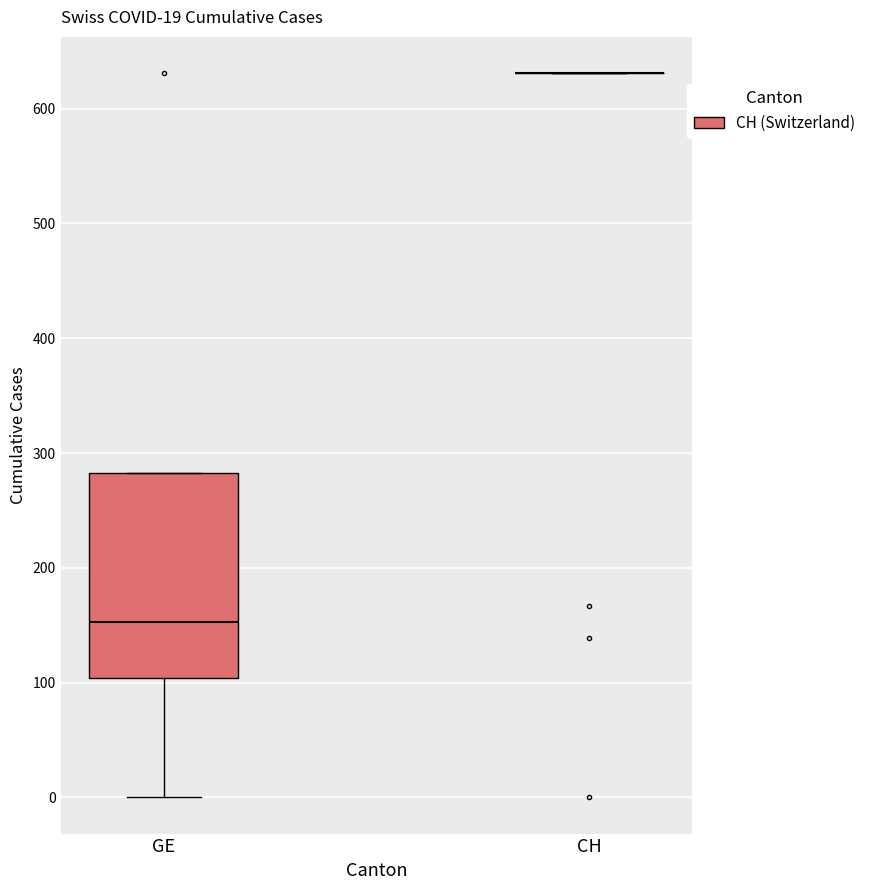

Comparing the boxes themselves (not the whiskers), which one is the tallest?

GE